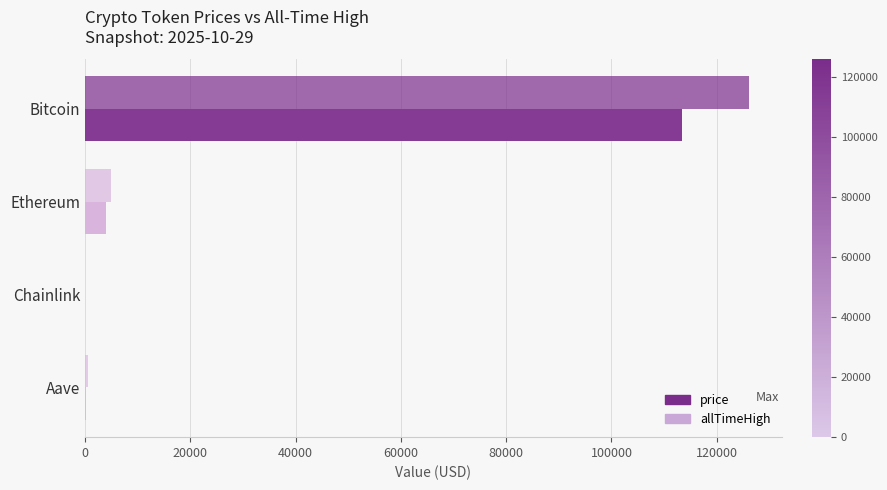

What is the maximum value shown in the chart?

126080.0